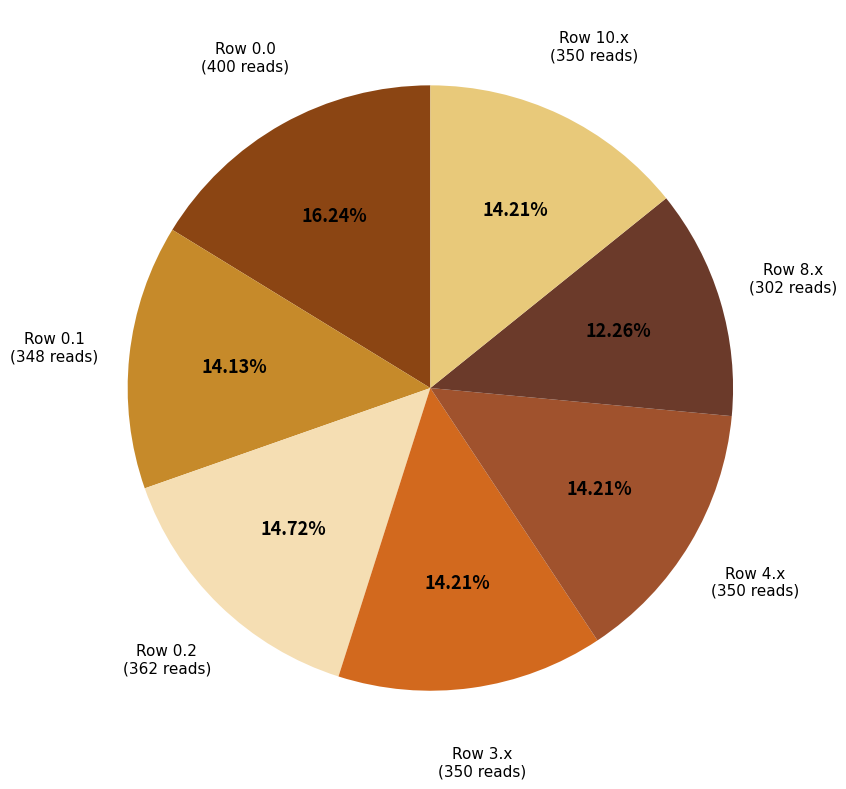

Approximately how many times larger is the value at Row 4.x compared to Row 10.x?

1.0